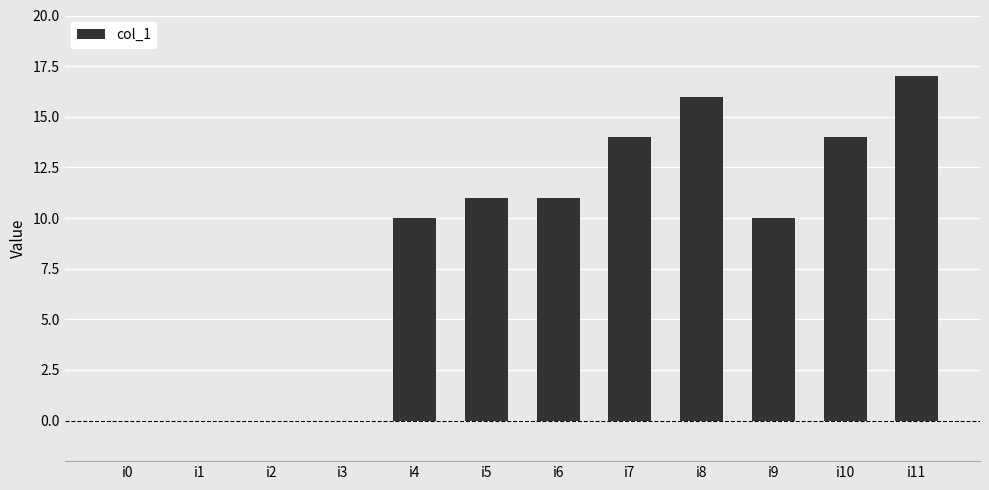

What is the greatest value displayed?

17